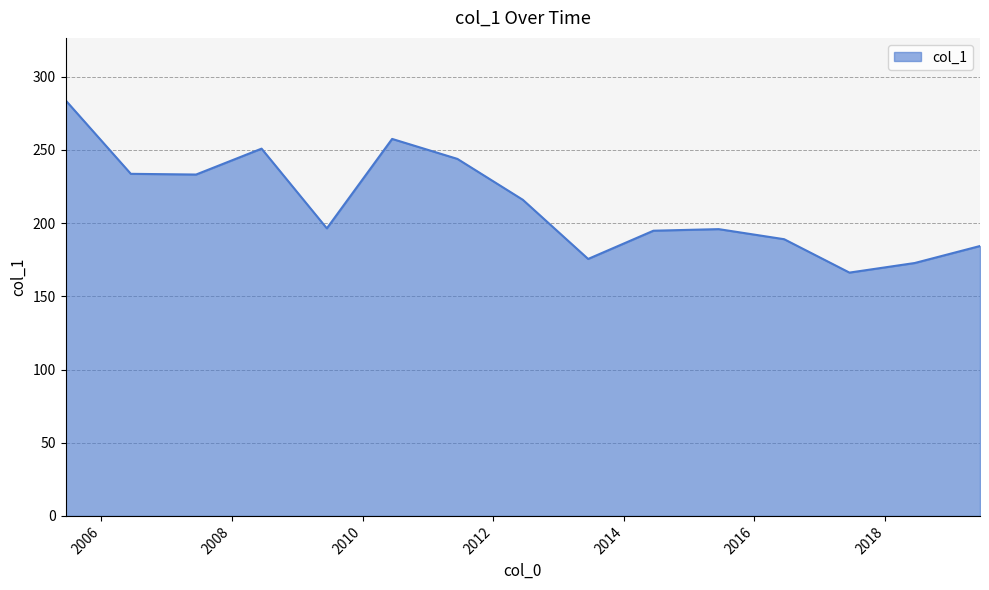

What is the minimum value shown in the chart?

166.2